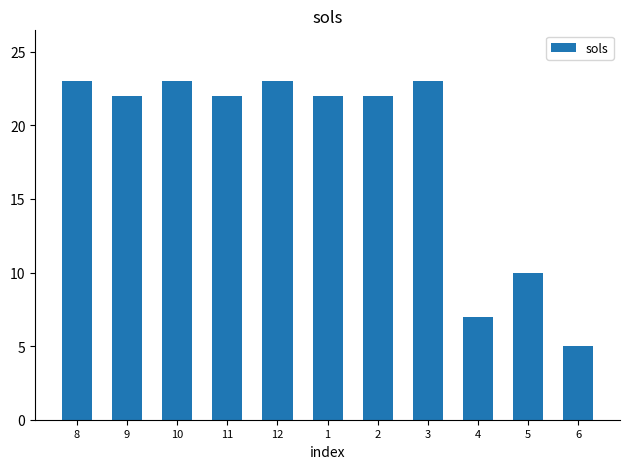

Approximately how many times larger is the value at 1 compared to 8?

1.0